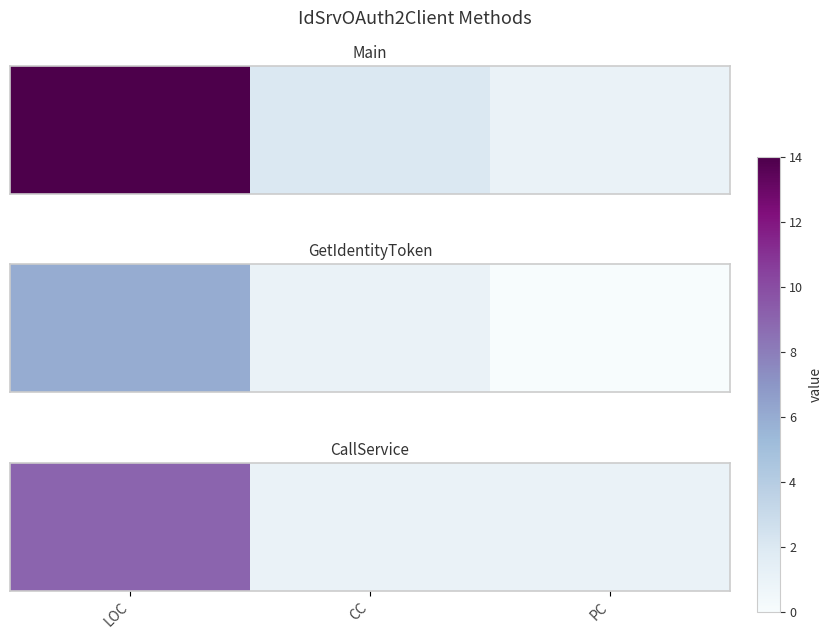

Between PC and LOC, which is larger?

LOC